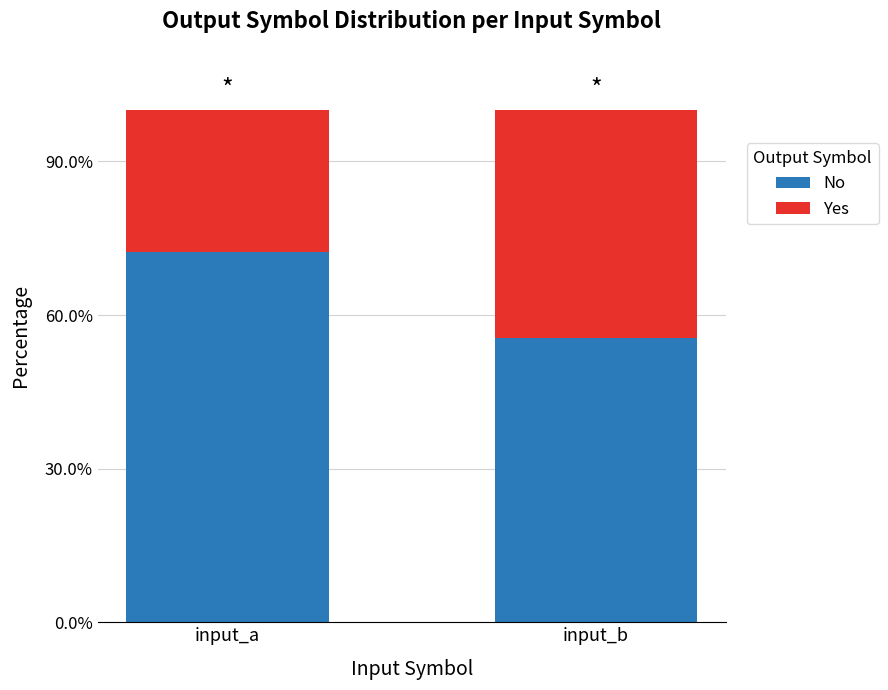

Are the bars horizontal?

No